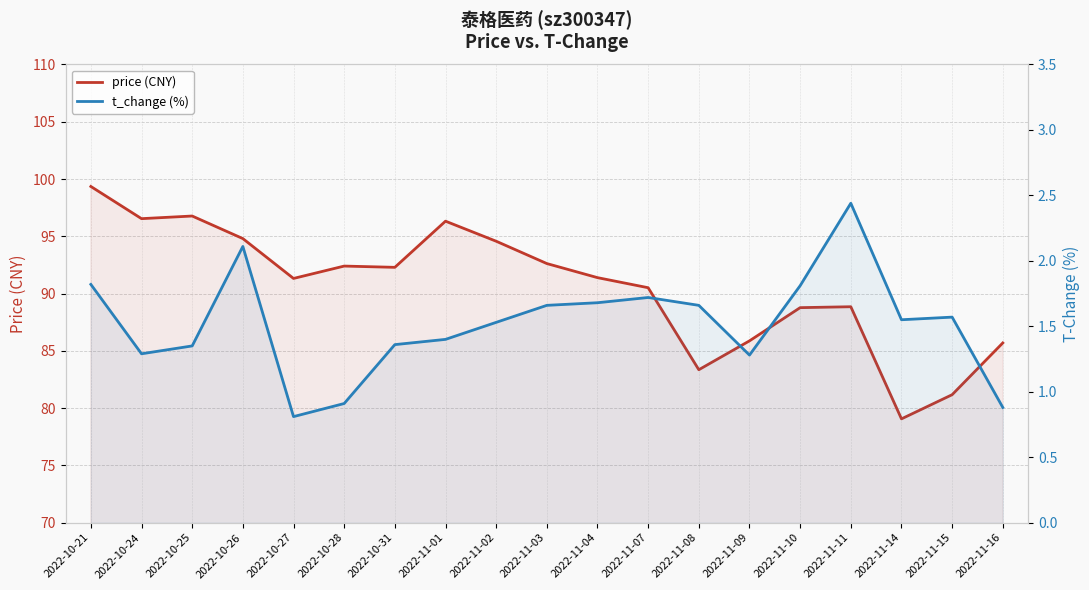

The t_change (%) series shows 0.8 at 2022-10-25. True or false?

False